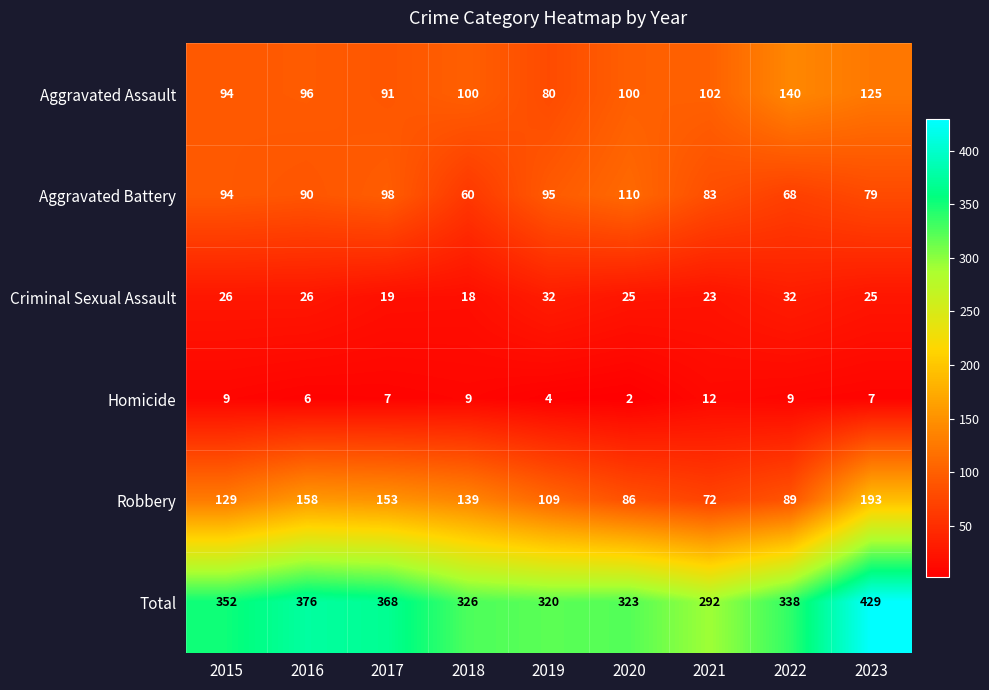

What is the difference between the maximum and second lowest values in the Robbery series?

107